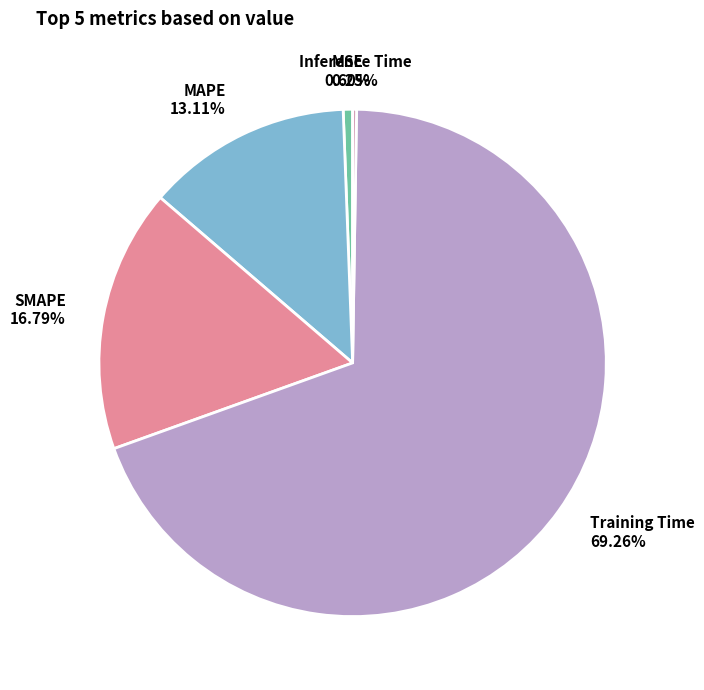

What percentage is the Training Time slice, to the nearest percent?

69%